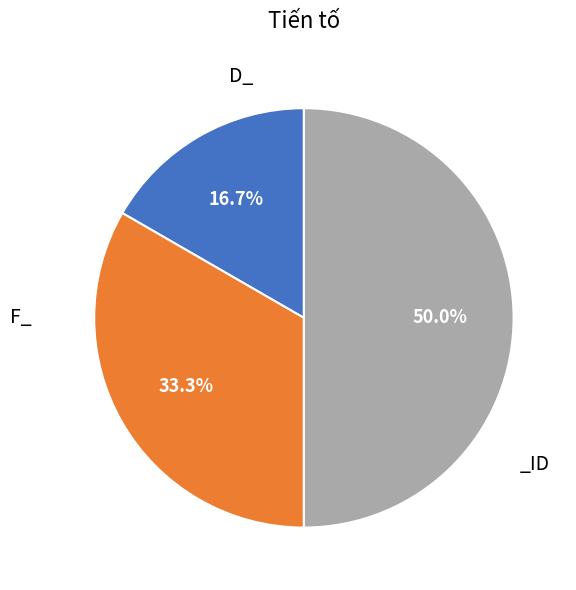

To the nearest percent, what is the average slice percentage?

33%